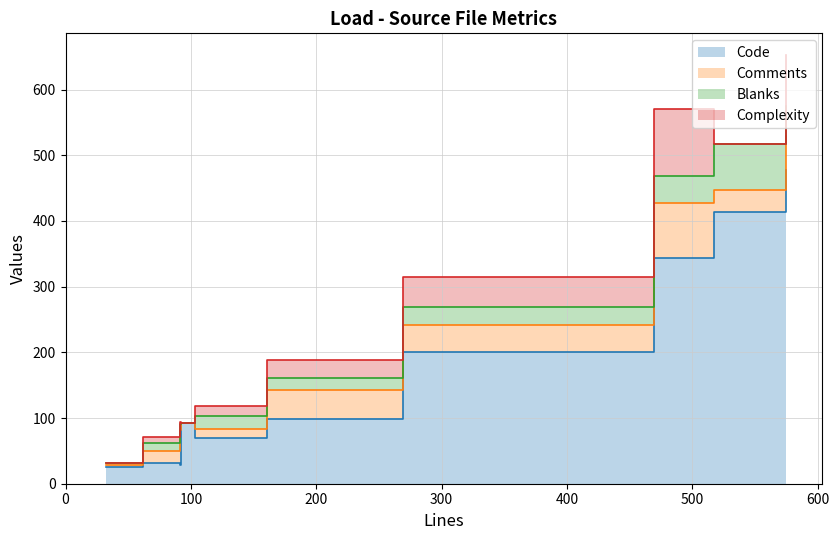

Between 161 and 517, which is larger?

517